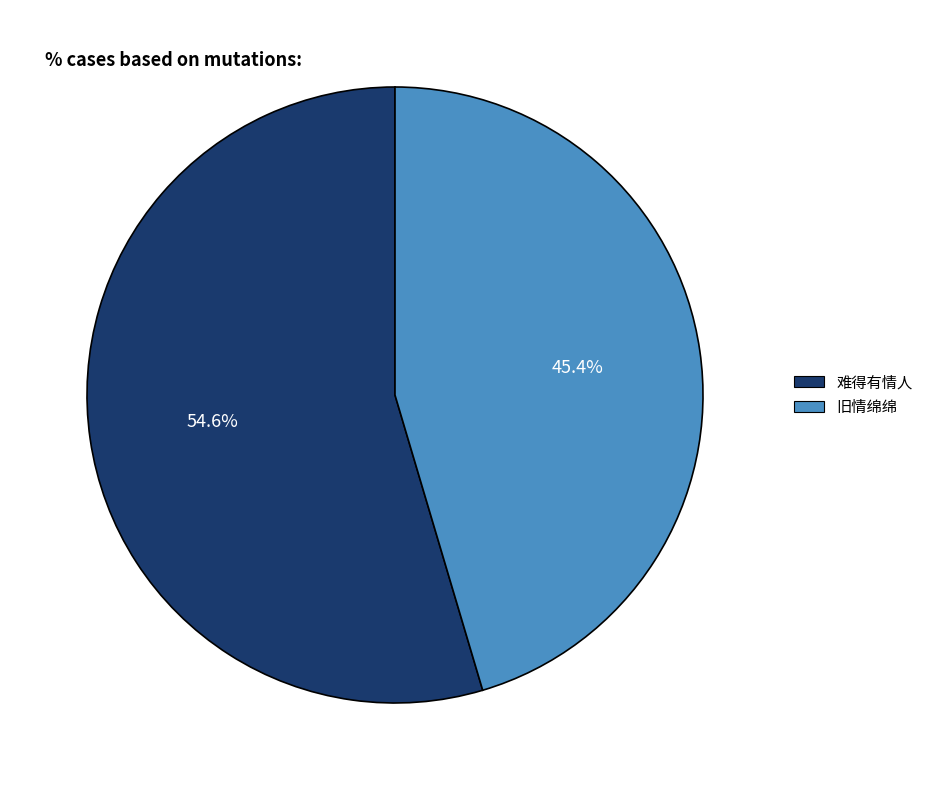

Approximately how many times larger is the value at 旧情绵绵 compared to 难得有情人?

0.8